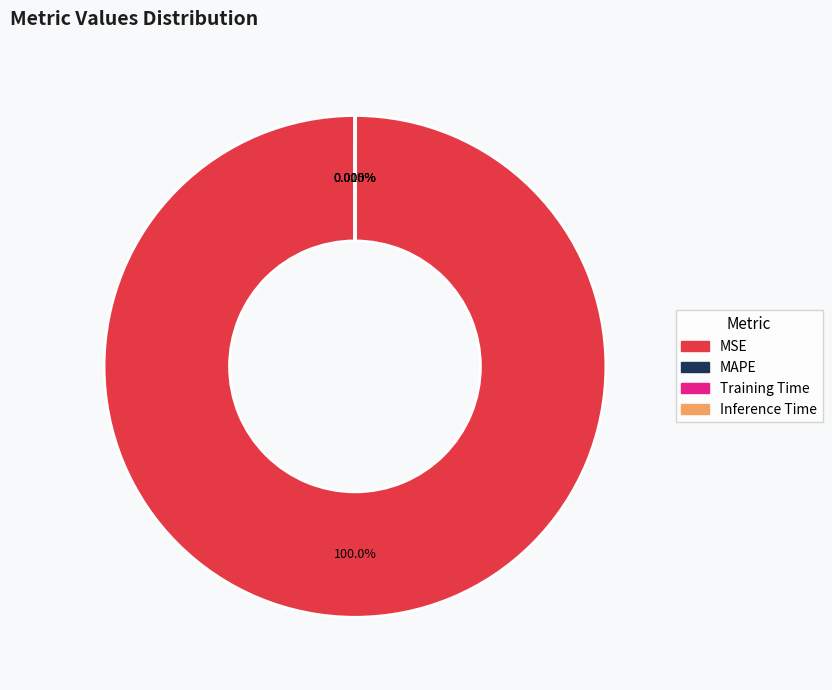

True or false: MSE accounts for 100% of the total.

True